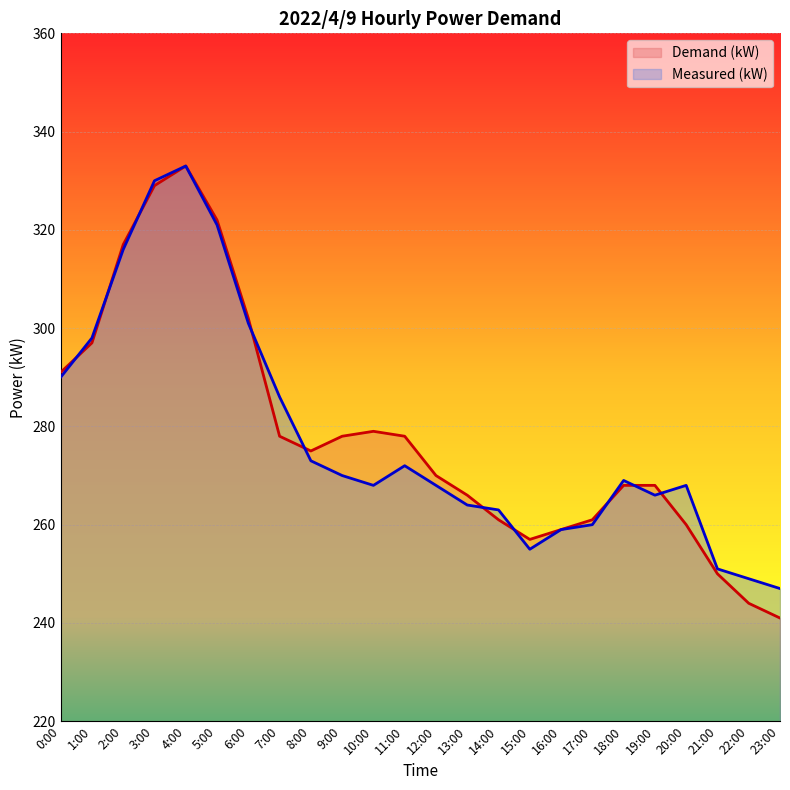

Reading left to right, what are all the values shown in this chart?

Demand (kW): 291	297	317	329	333	322	302	278	275	278	279	278	270	266	261	257	259	261	268	268	260	250	244	241
Measured (kW): 290	298	316	330	333	321	301	286	273	270	268	272	268	264	263	255	259	260	269	266	268	251	249	247